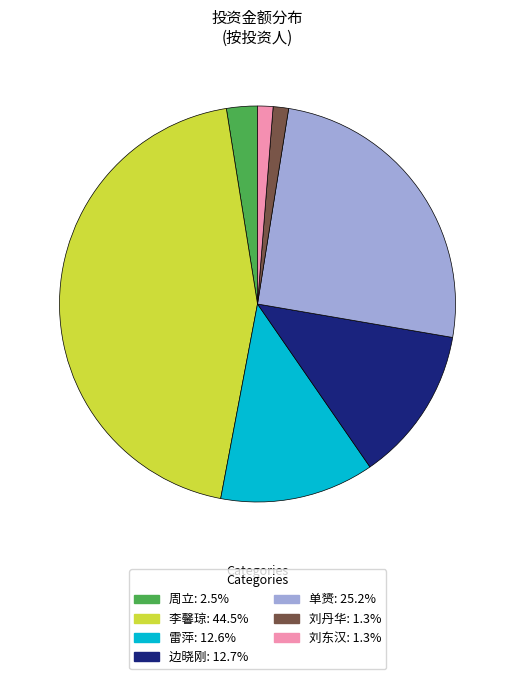

True or false: 雷萍 accounts for 13% of the total.

True